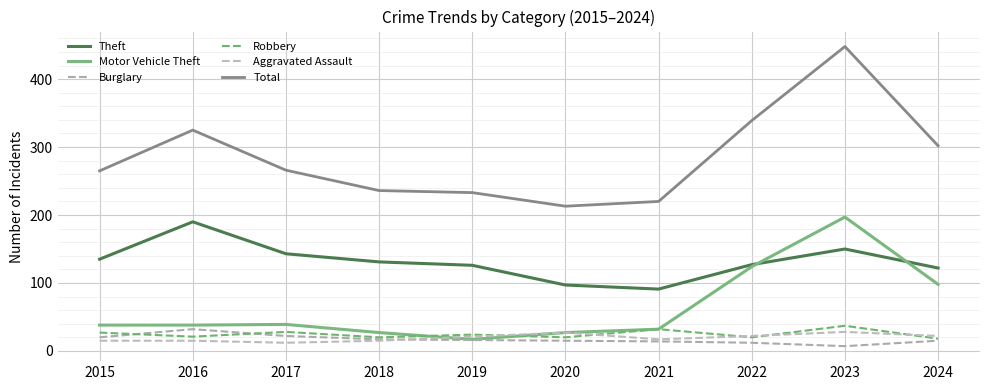

At which category does the chart reach its minimum across all series?

2023